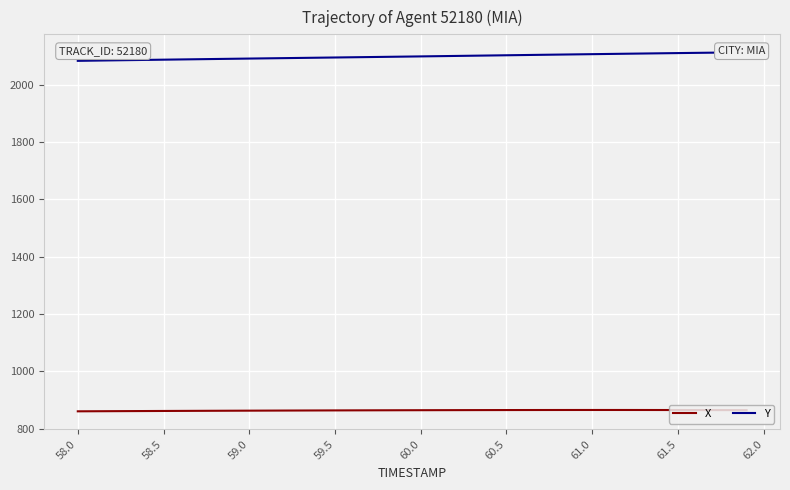

Reading left to right, transcribe all the data shown in this chart.

X: 860.2	860.4	860.7	860.9	861.2	861.4	861.6	861.9	862.1	862.3	862.5	862.7	862.8	863.0	863.2	863.3	863.5	863.7	863.8	863.9	864.1	864.2	864.3	864.4	864.5	864.6	864.7	864.7	864.8	864.8	864.8	864.8	864.8	864.8	864.7	864.7	864.6	864.5	864.4	864.2
Y: 2083.5	2084.3	2085.2	2086.0	2086.8	2087.6	2088.4	2089.1	2089.9	2090.7	2091.4	2092.2	2092.9	2093.7	2094.4	2095.2	2095.9	2096.7	2097.5	2098.2	2099.0	2099.8	2100.6	2101.4	2102.2	2102.9	2103.7	2104.5	2105.3	2106.0	2106.8	2107.6	2108.3	2109.1	2109.8	2110.6	2111.3	2112.0	2112.7	2113.4